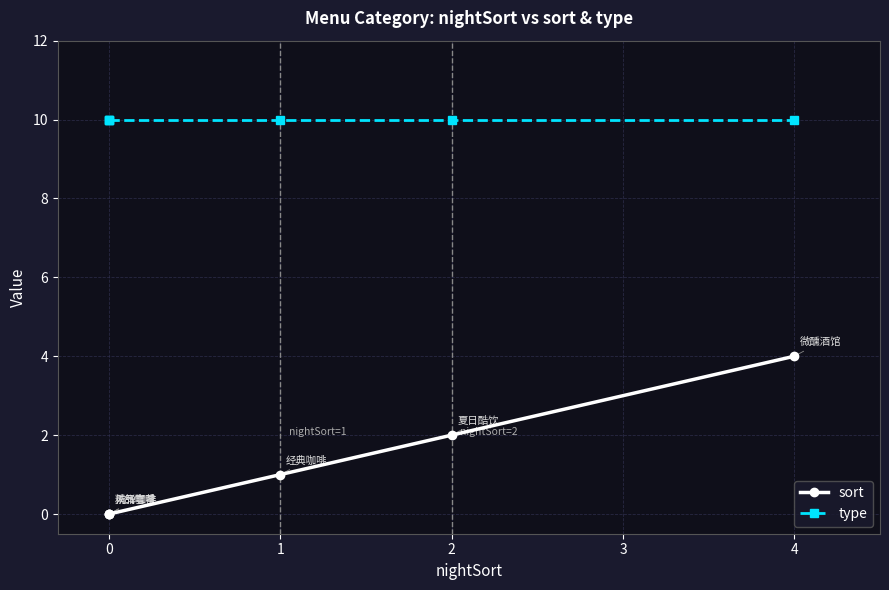

What is the label of the 4th point from the right?

1